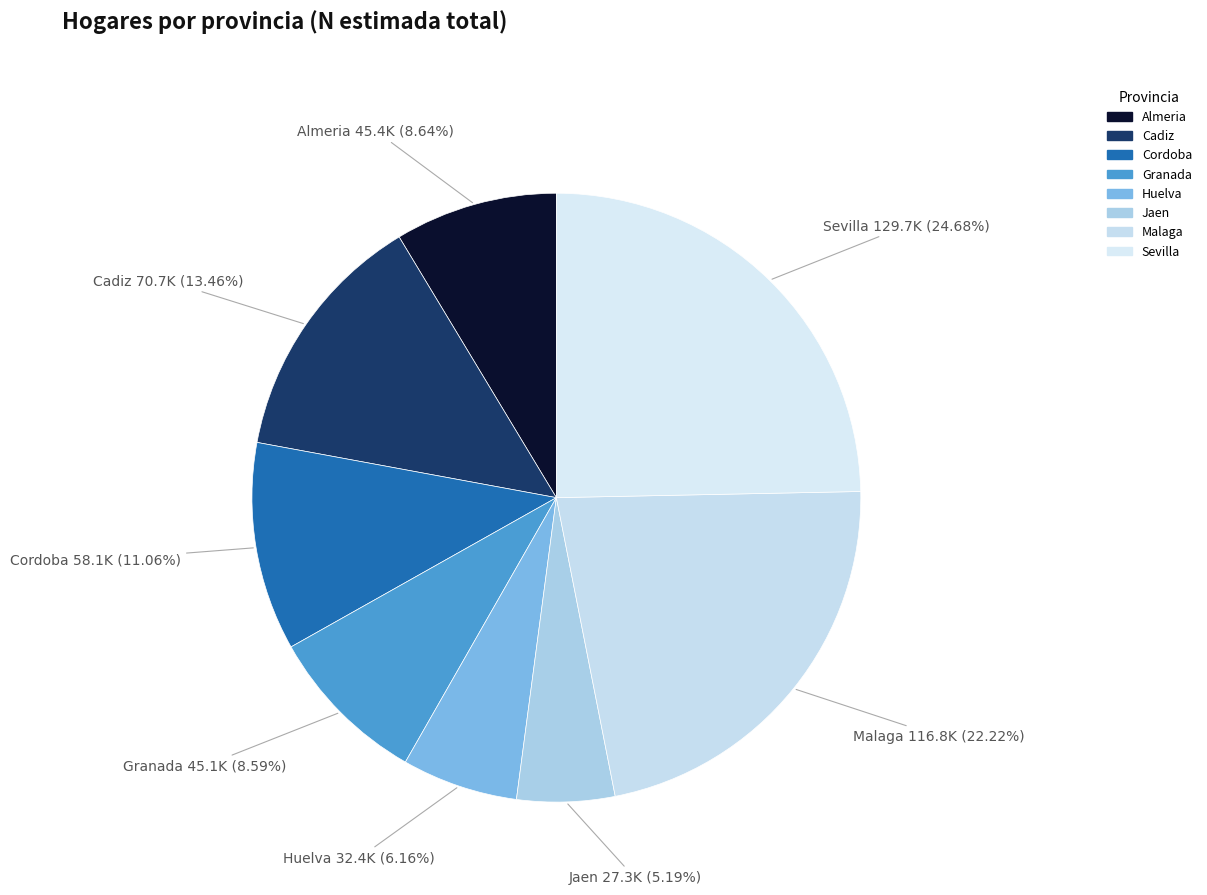

The Malaga slice represents 36% of the pie. True or false?

False